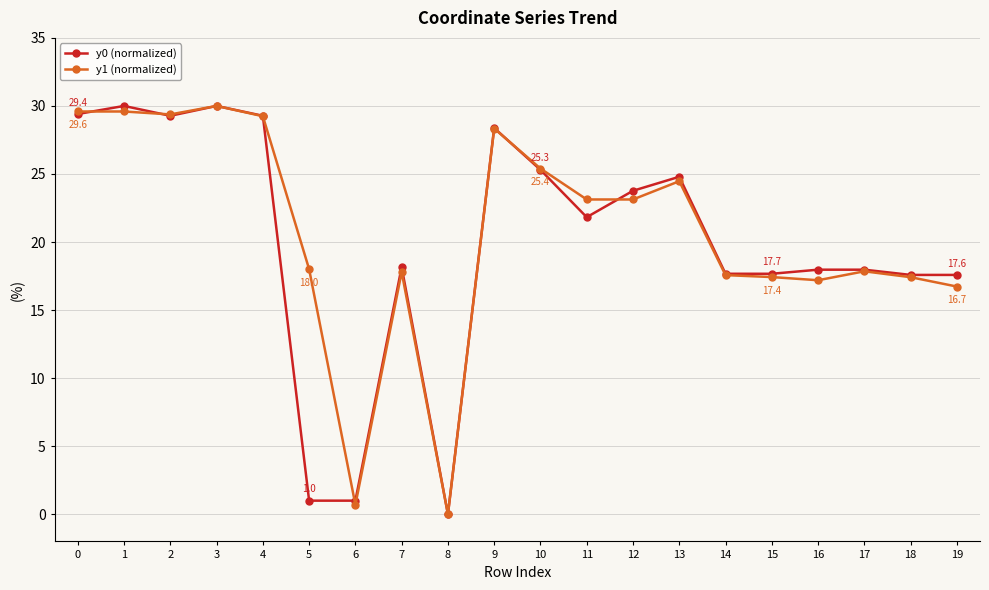

Which series has the largest total across all categories?

y1 (normalized)